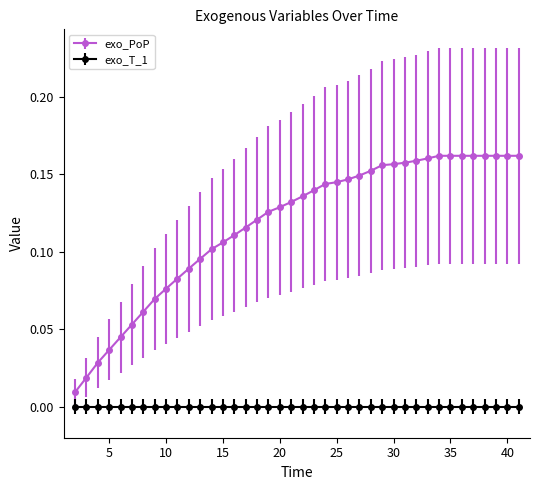

True or false: exo_PoP and exo_T_1 cross at least once.

False